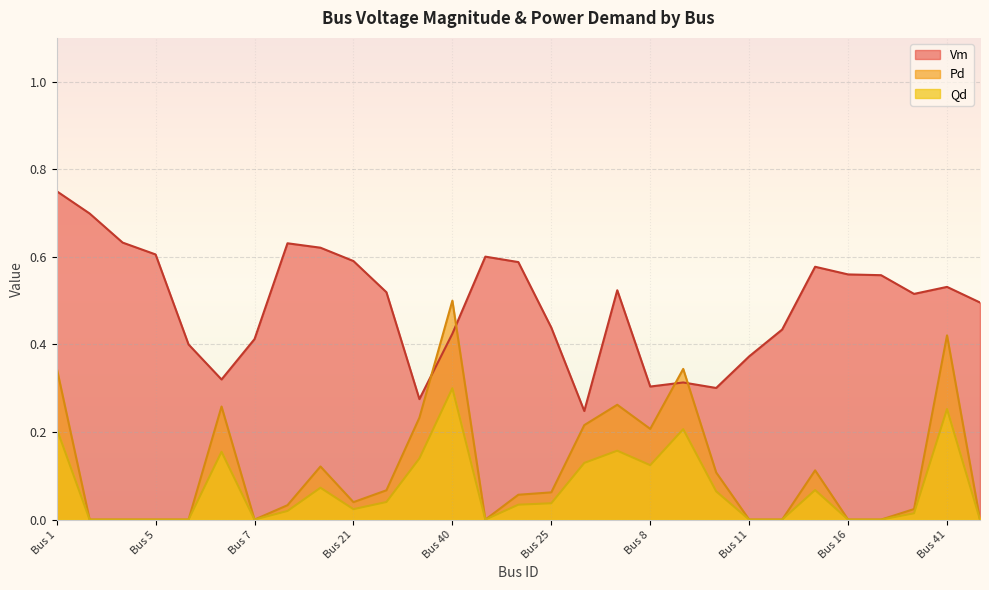

What is the difference between the highest and lowest values at Bus 3?

0.4